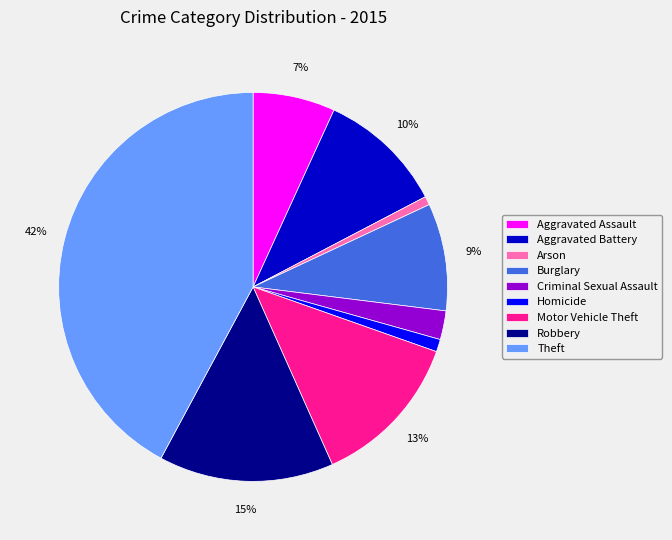

To the nearest percent, what is the average slice percentage?

11%